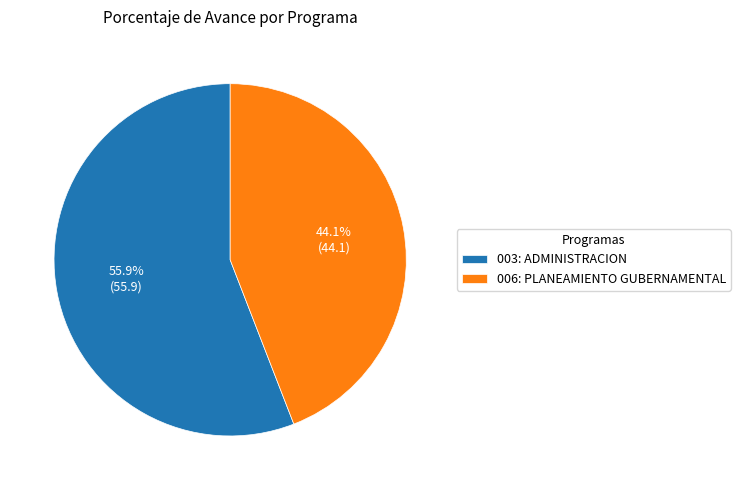

Count the number of slices in the pie.

2